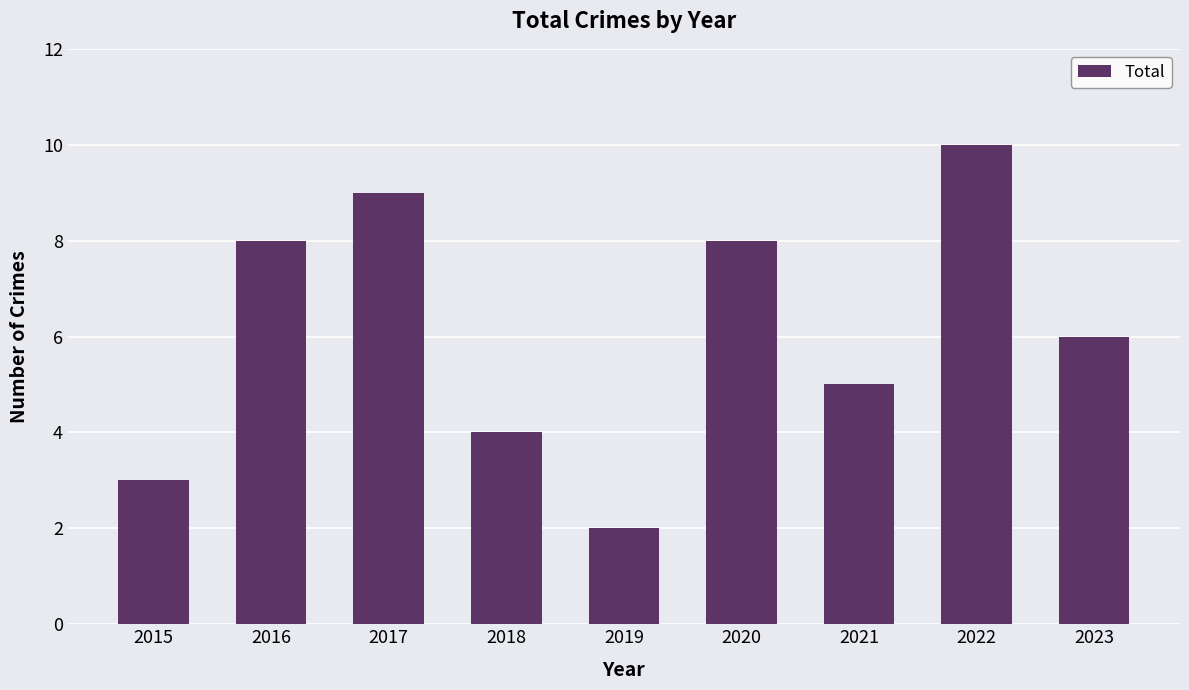

Is it true that the value at 2017 is 9?

True